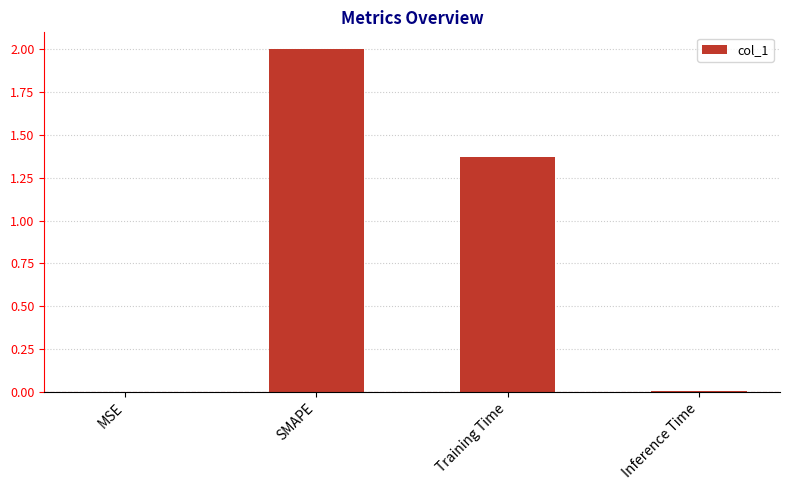

Count the number of values greater than 1.

2